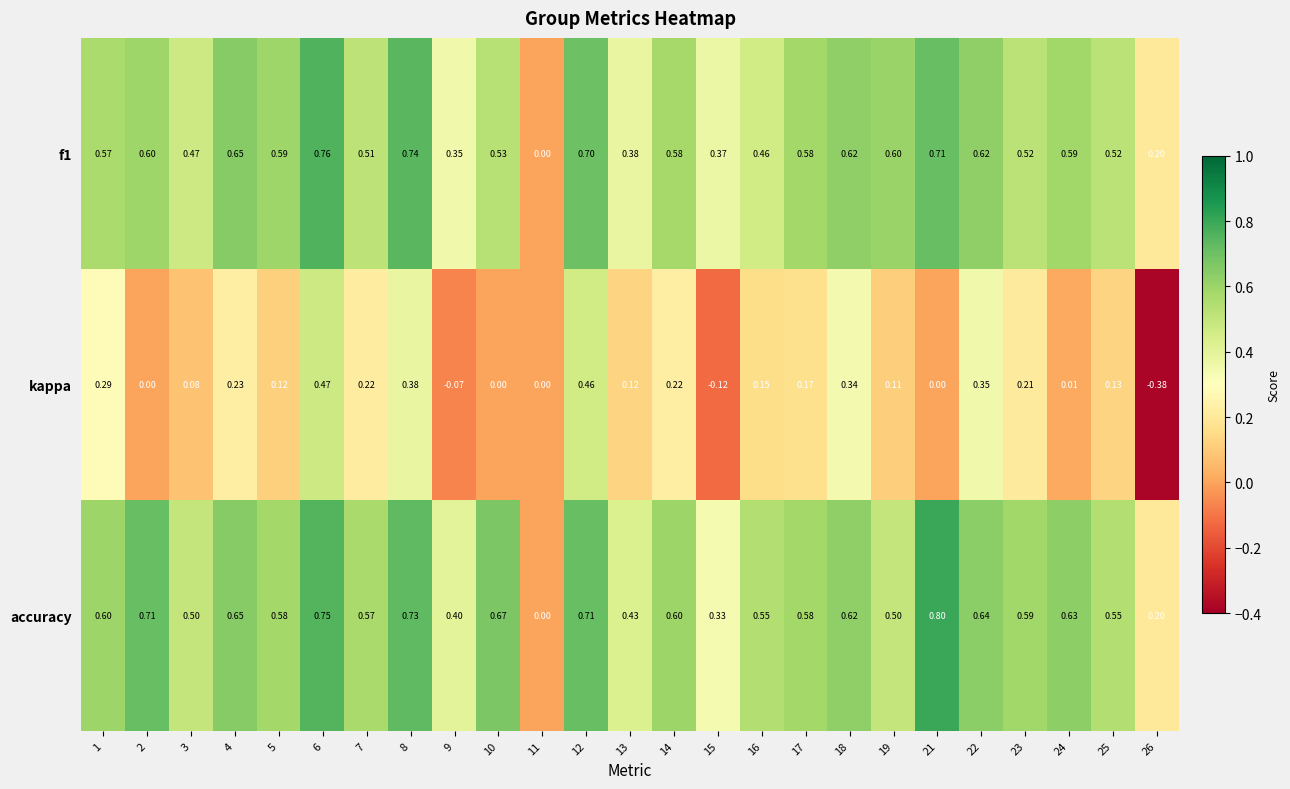

At which category does the chart reach its minimum across all series?

26